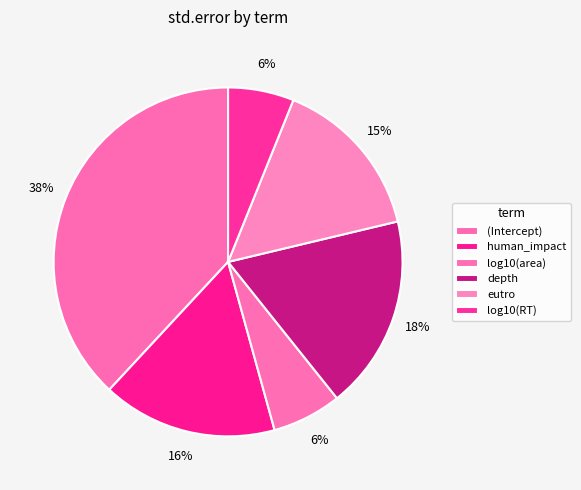

What is the largest slice in the pie chart?

(Intercept)